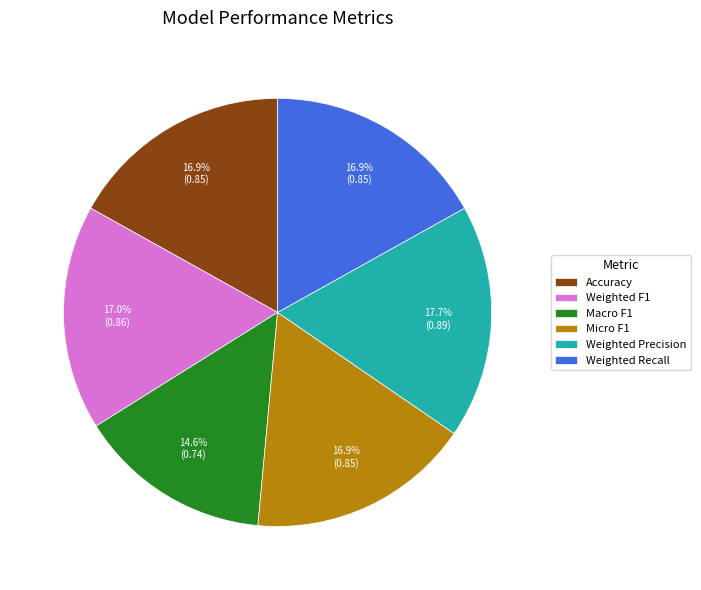

To the nearest percent, what is the combined percentage of Weighted F1 and Macro F1?

32%